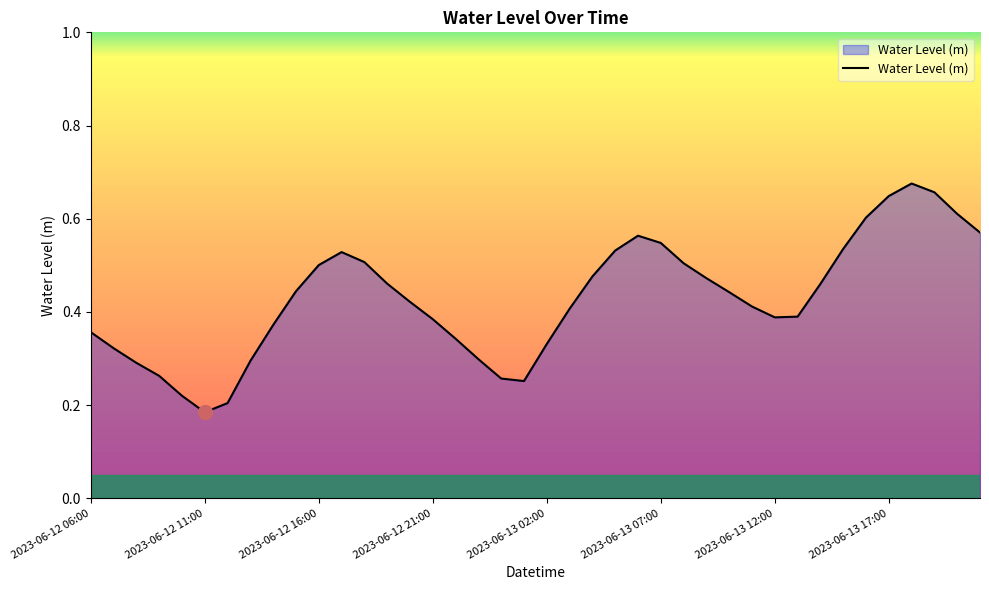

Does the chart display data point markers on the line(s)?

No